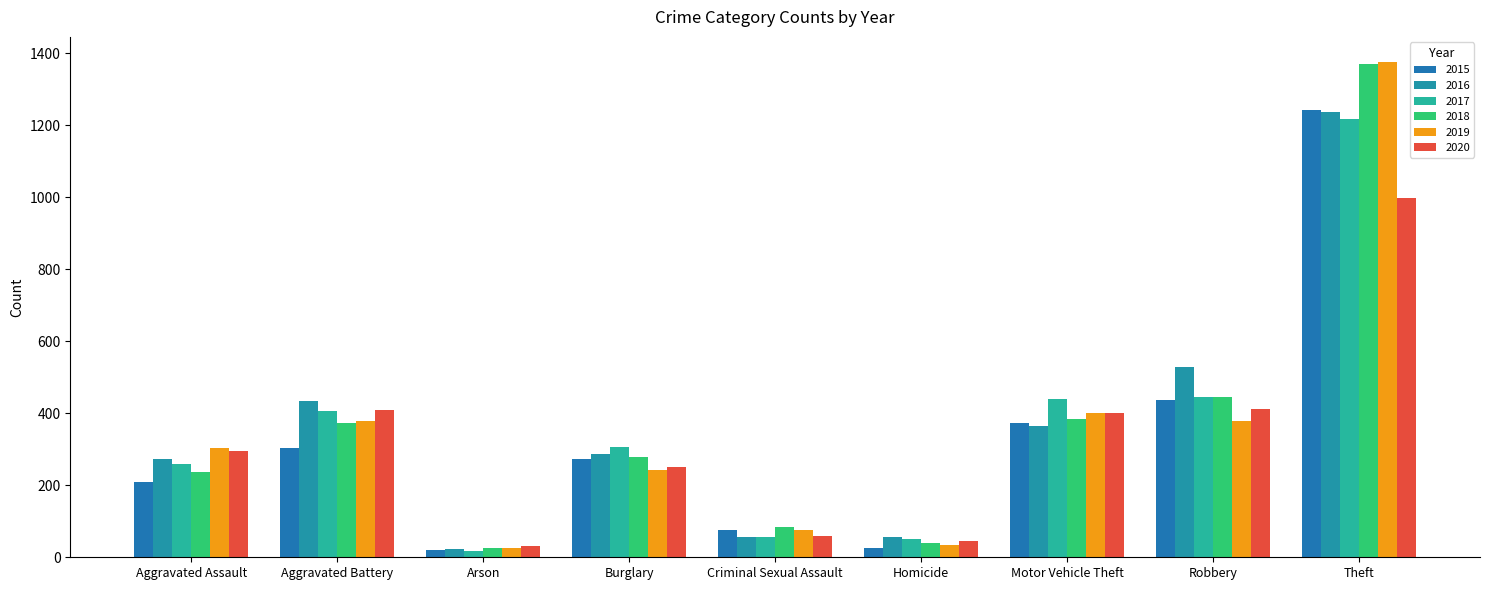

True or false: 2019 has a value of 76 at Criminal Sexual Assault.

True